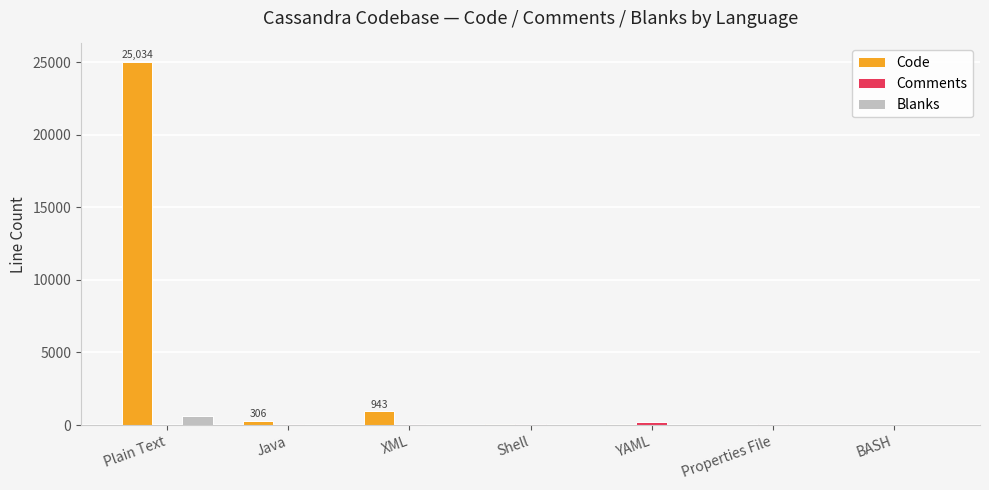

Which series has the largest total across all categories?

Code